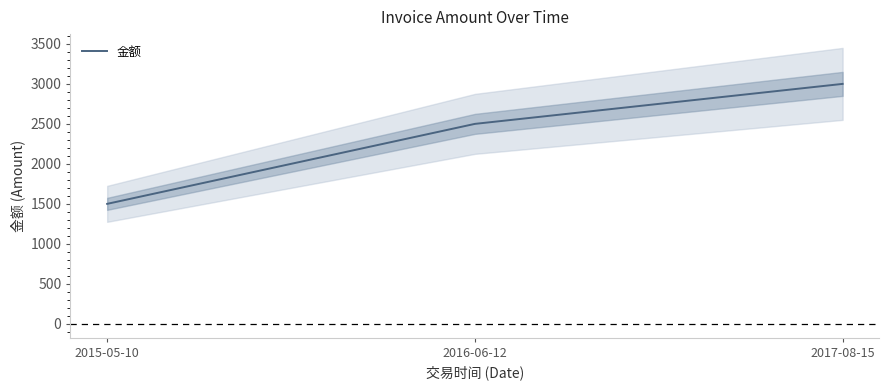

What is the label of the 1st point from the left?

2015-05-10